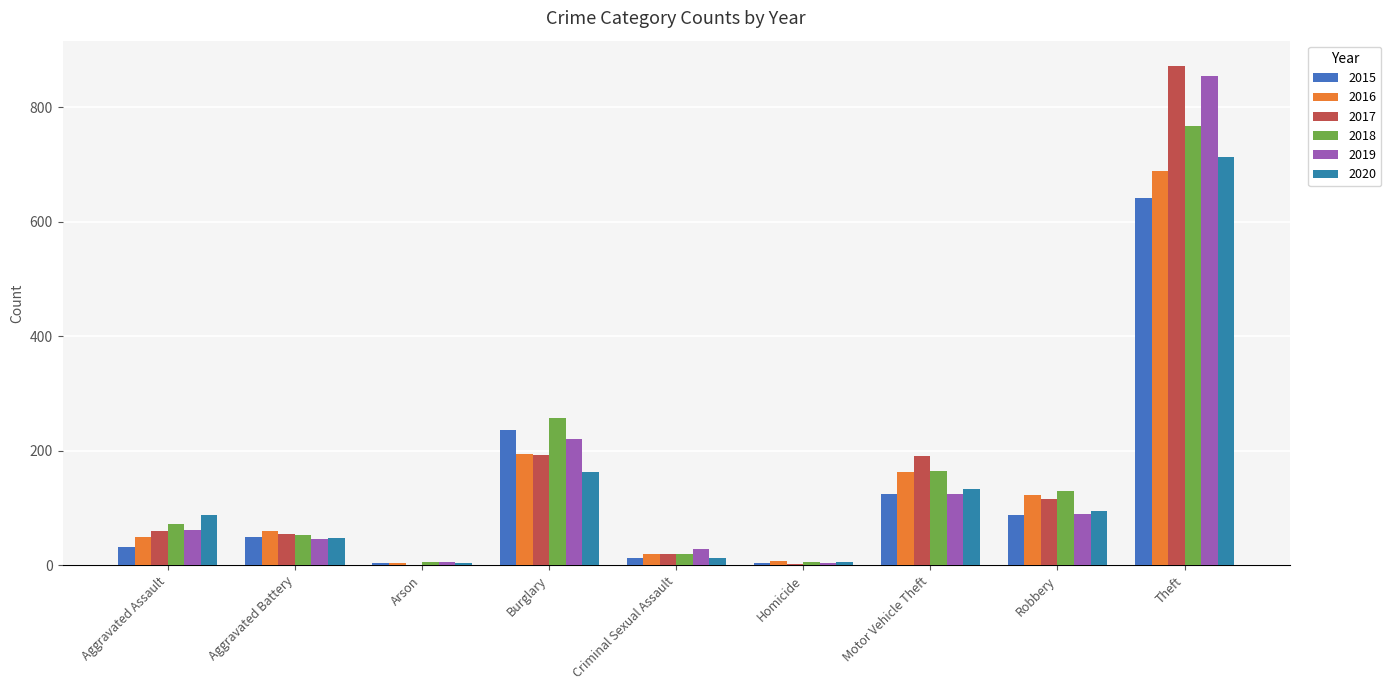

What is the difference between the maximum and minimum values in the 2017 series?

872